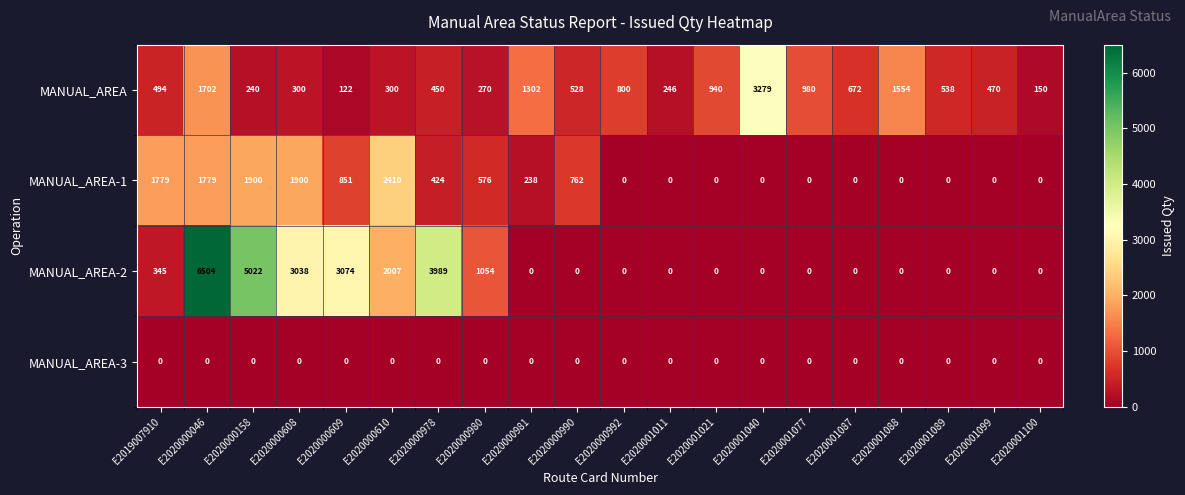

At which category is the sum across all series the highest?

E2020000046